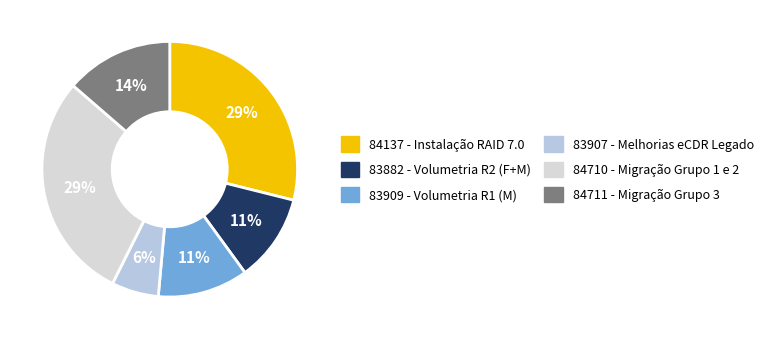

How many slices are in this pie chart?

6